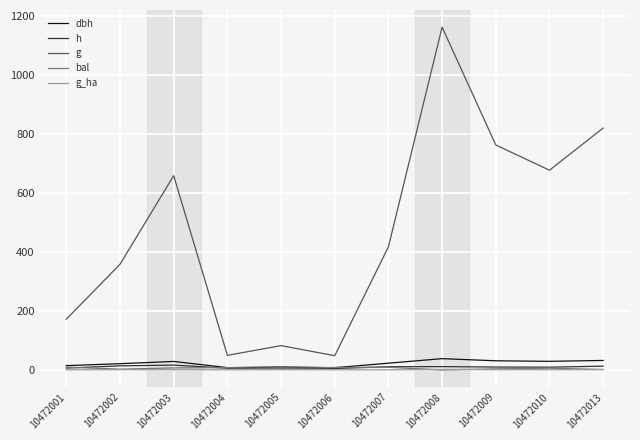

Is the value of g at 10472004 greater than the value of g_ha at 10472009?

Yes